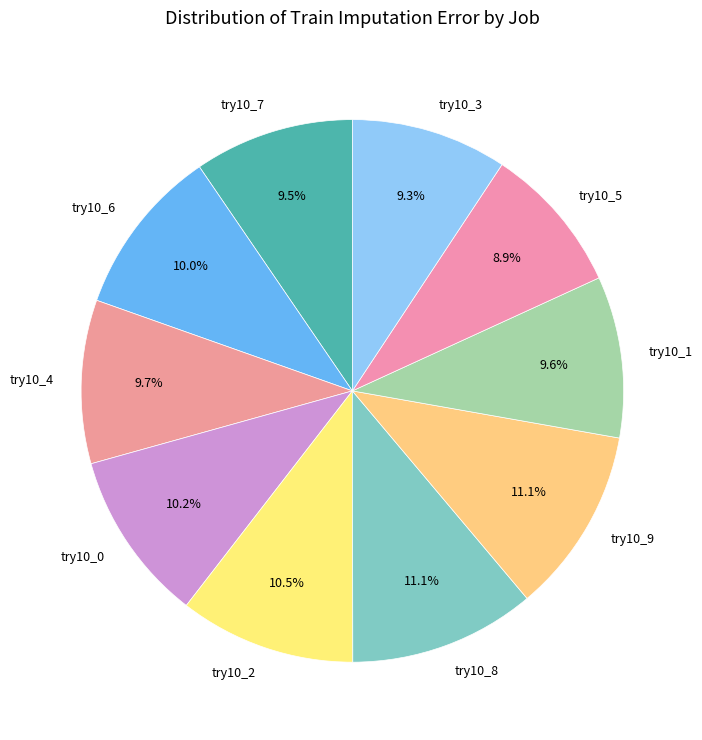

How much of the chart is everything except try10_5?

91.1%